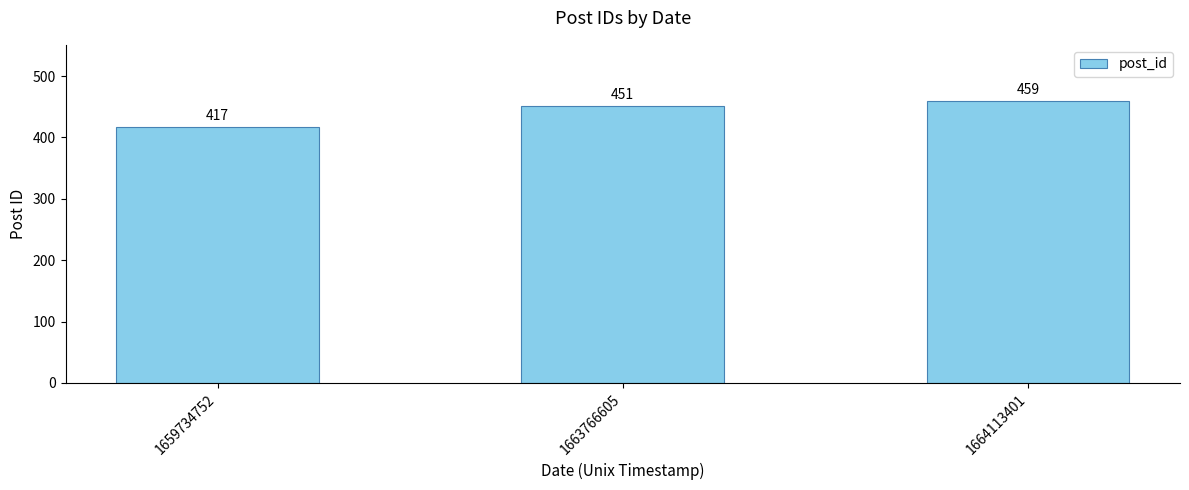

What is the change in value from 1659734752 to 1664113401?

+42